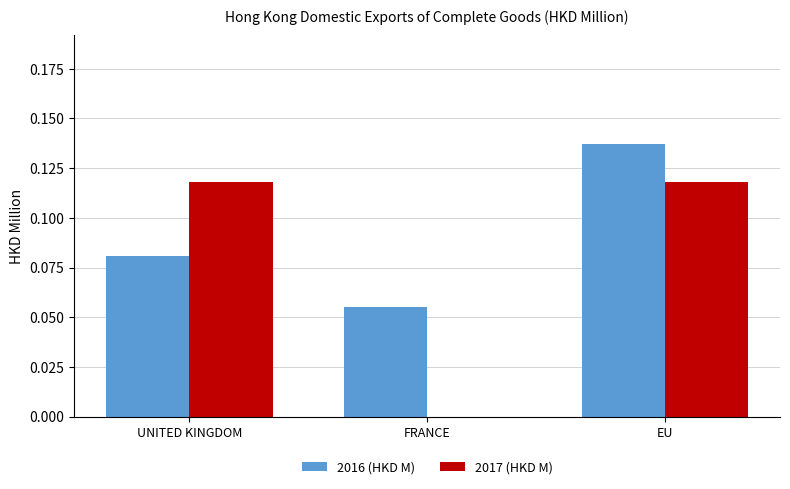

Is the value of 2017 (HKD M) at EU greater than the value of 2016 (HKD M) at EU?

No